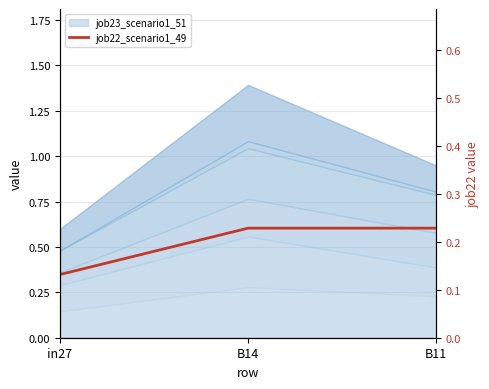

Reading left to right, transcribe all the data shown in this chart.

0.1	0.2	0.2